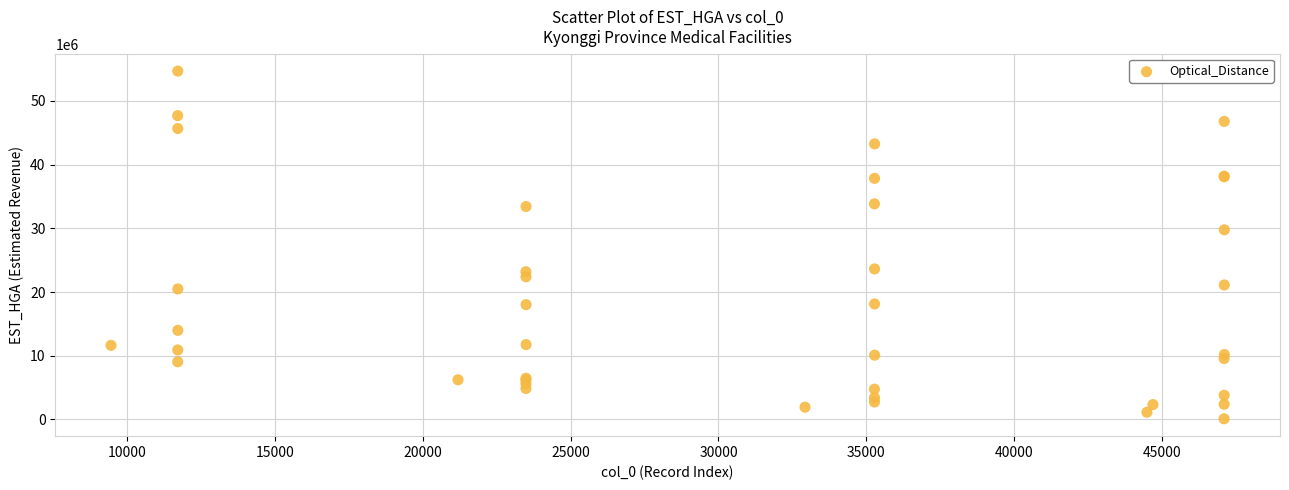

What Y value in the scatter plot is closest to 27393767?

29771669